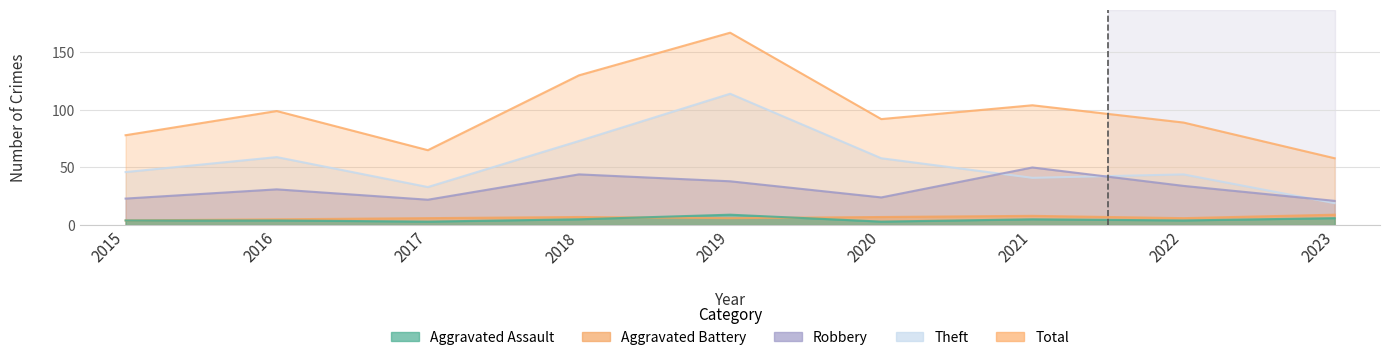

Which series changed the most between 2019 and 2020?

Total